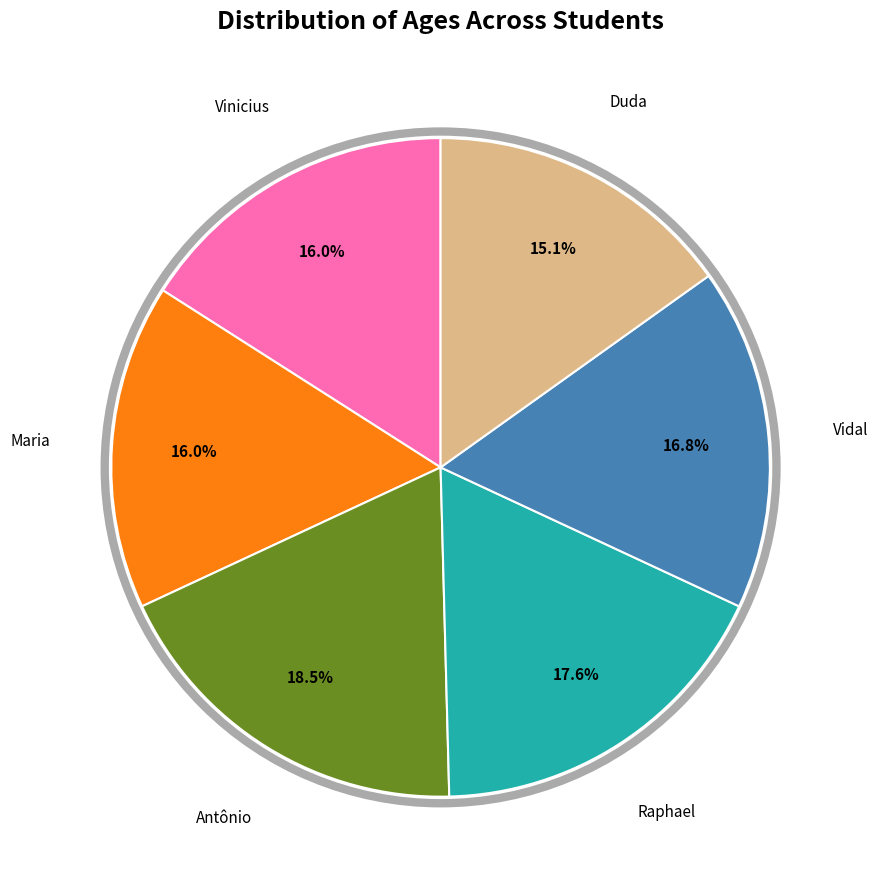

Is there a majority slice in this chart?

No